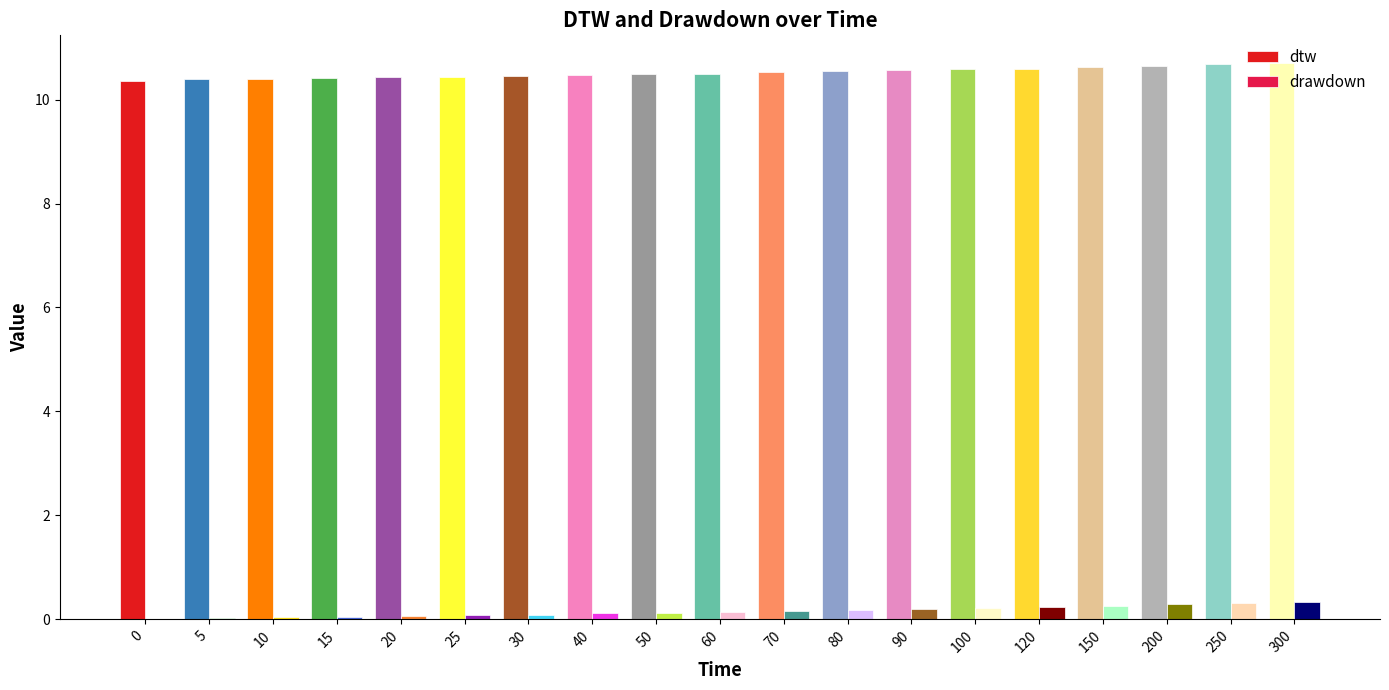

Is the value of dtw at 40 greater than the value of drawdown at 100?

Yes